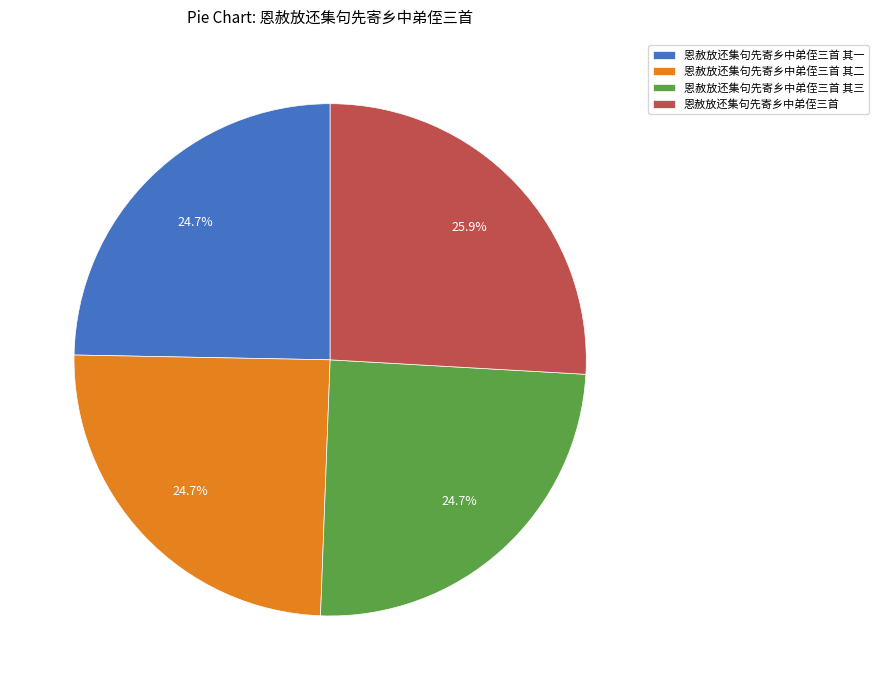

Is 恩赦放还集句先寄乡中弟侄三首 the majority of the pie?

No